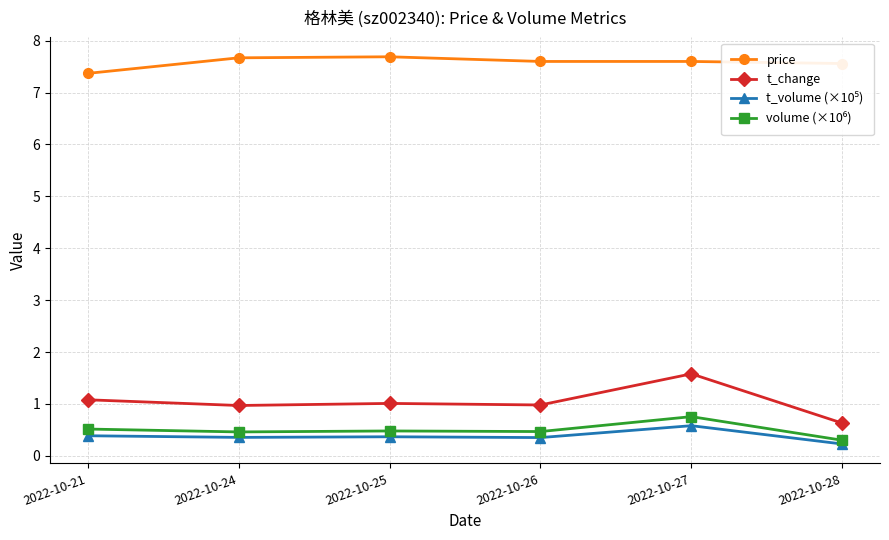

True or false: t_change and price cross at least once.

False